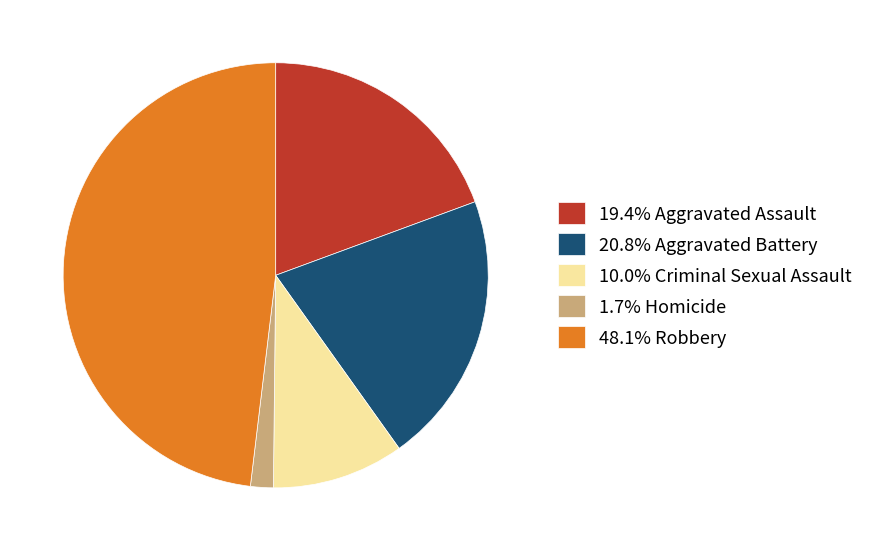

Approximately how many times larger is the value at 10.0% Criminal Sexual Assault compared to 20.8% Aggravated Battery?

0.5